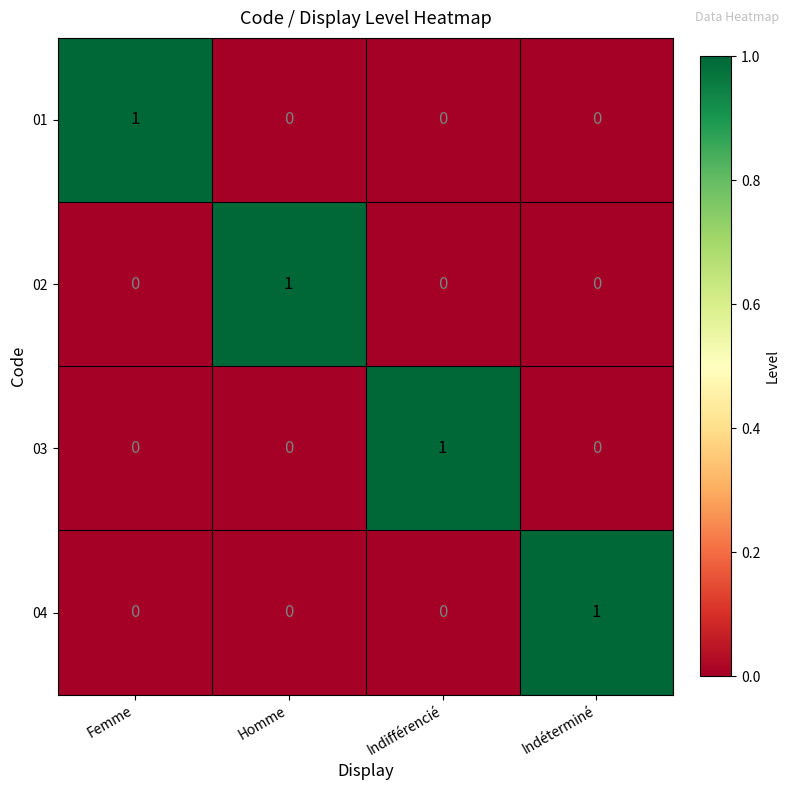

At how many categories does at least one series exceed 0?

4